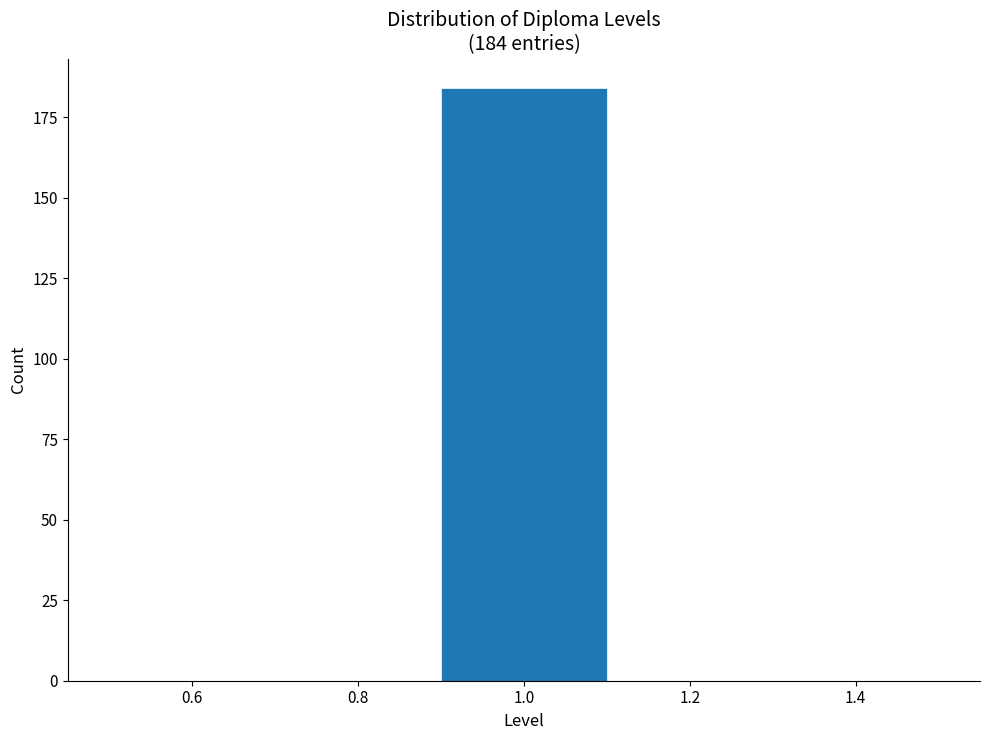

Which range on the x-axis has the tallest bar?

0.9 to 1.1